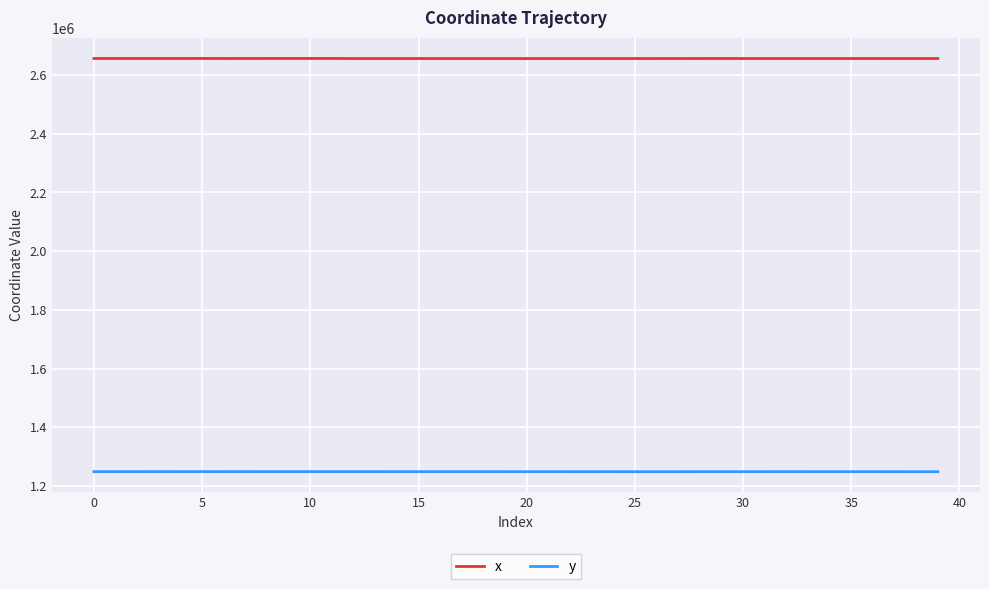

True or false: x has more than 0 points higher than both neighbors.

True